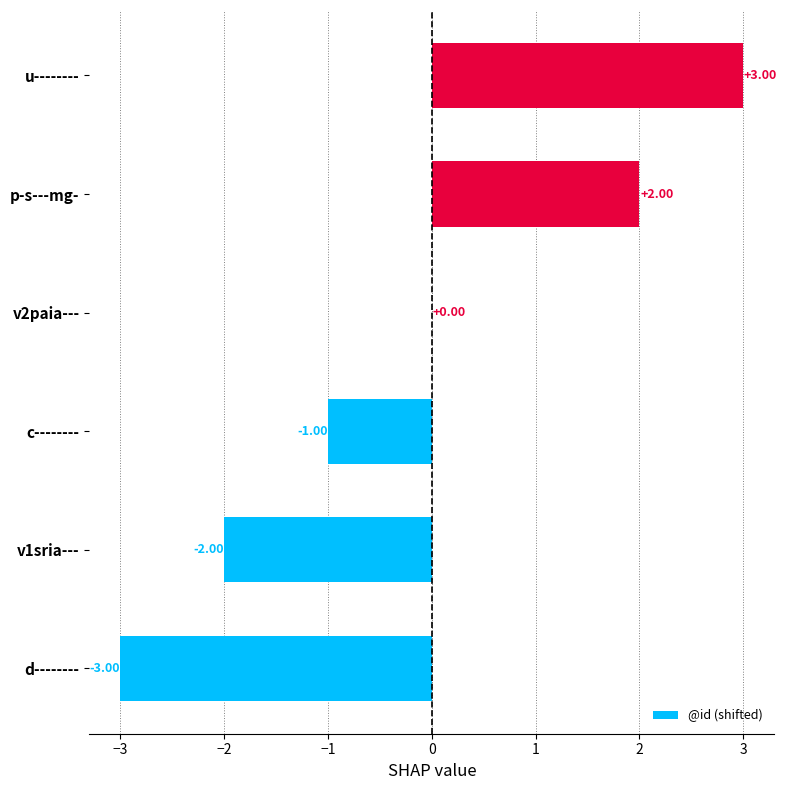

What is the change in value from v1sria--- to c--------?

+1